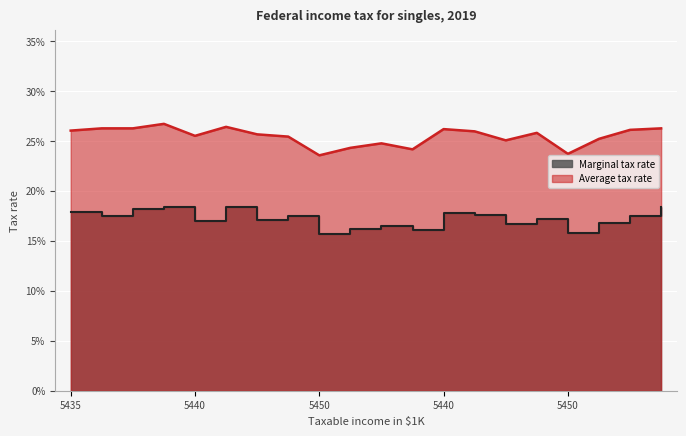

How many categories are shown in the chart?

20